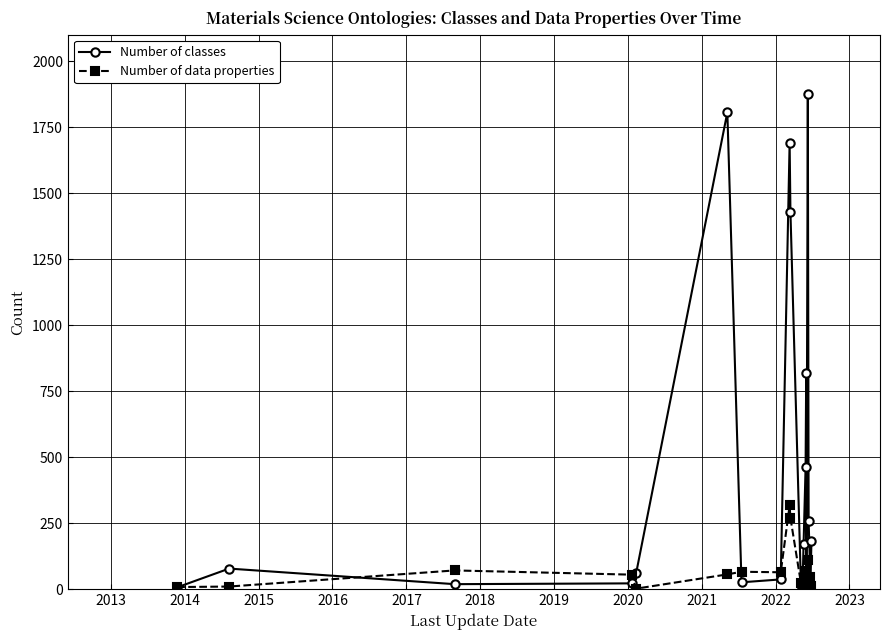

At how many categories does at least one series exceed 1087?

4